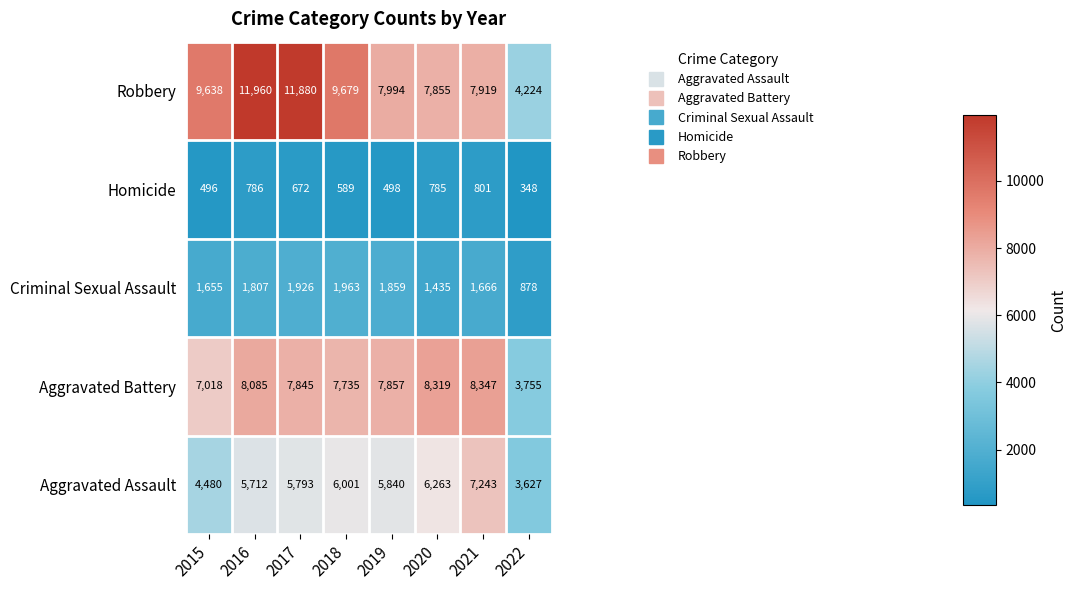

What is the maximum value shown in the chart?

11960